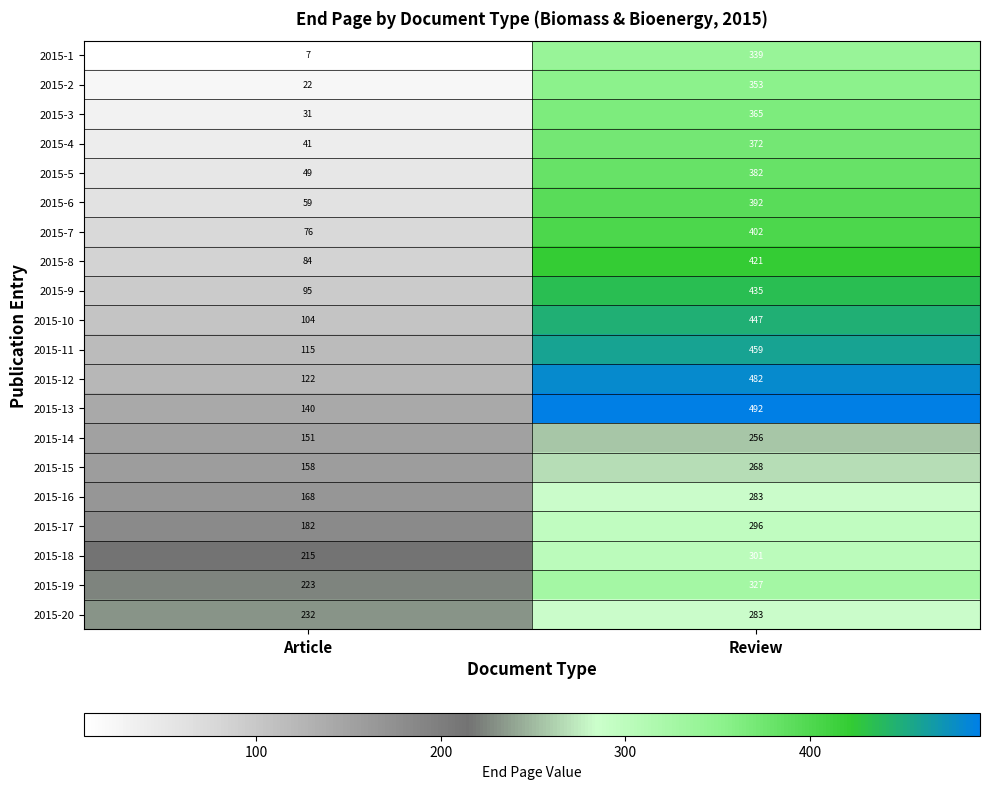

The 2015-4 series shows 372 at Review. True or false?

True